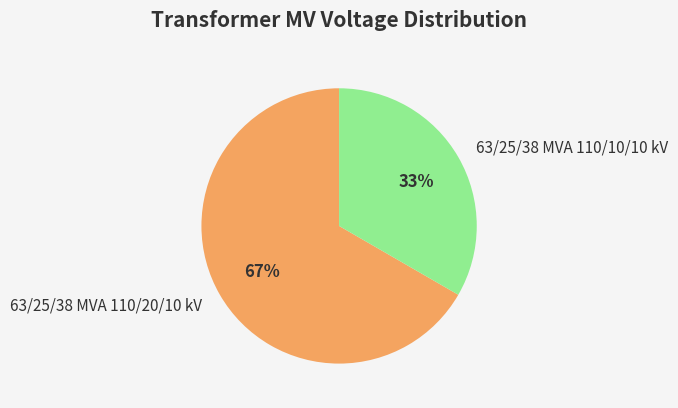

Does 63/25/38 MVA 110/20/10 kV account for over 50% of the chart?

Yes